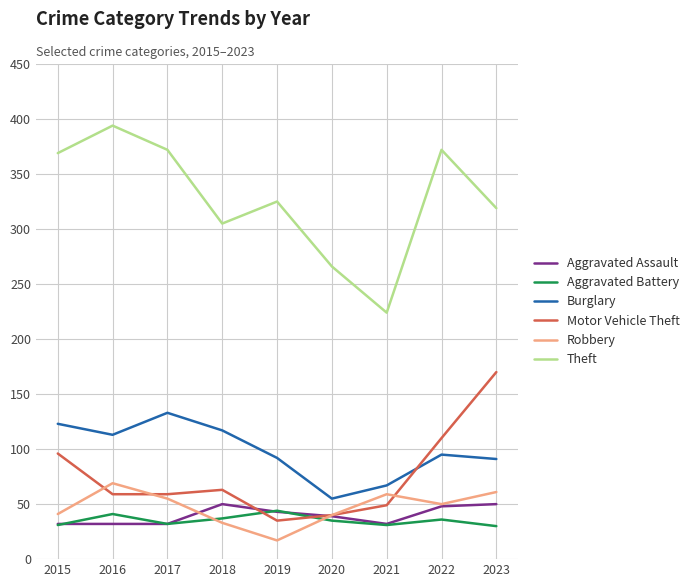

Is the value of Aggravated Battery at 2016 greater than the value of Motor Vehicle Theft at 2023?

No